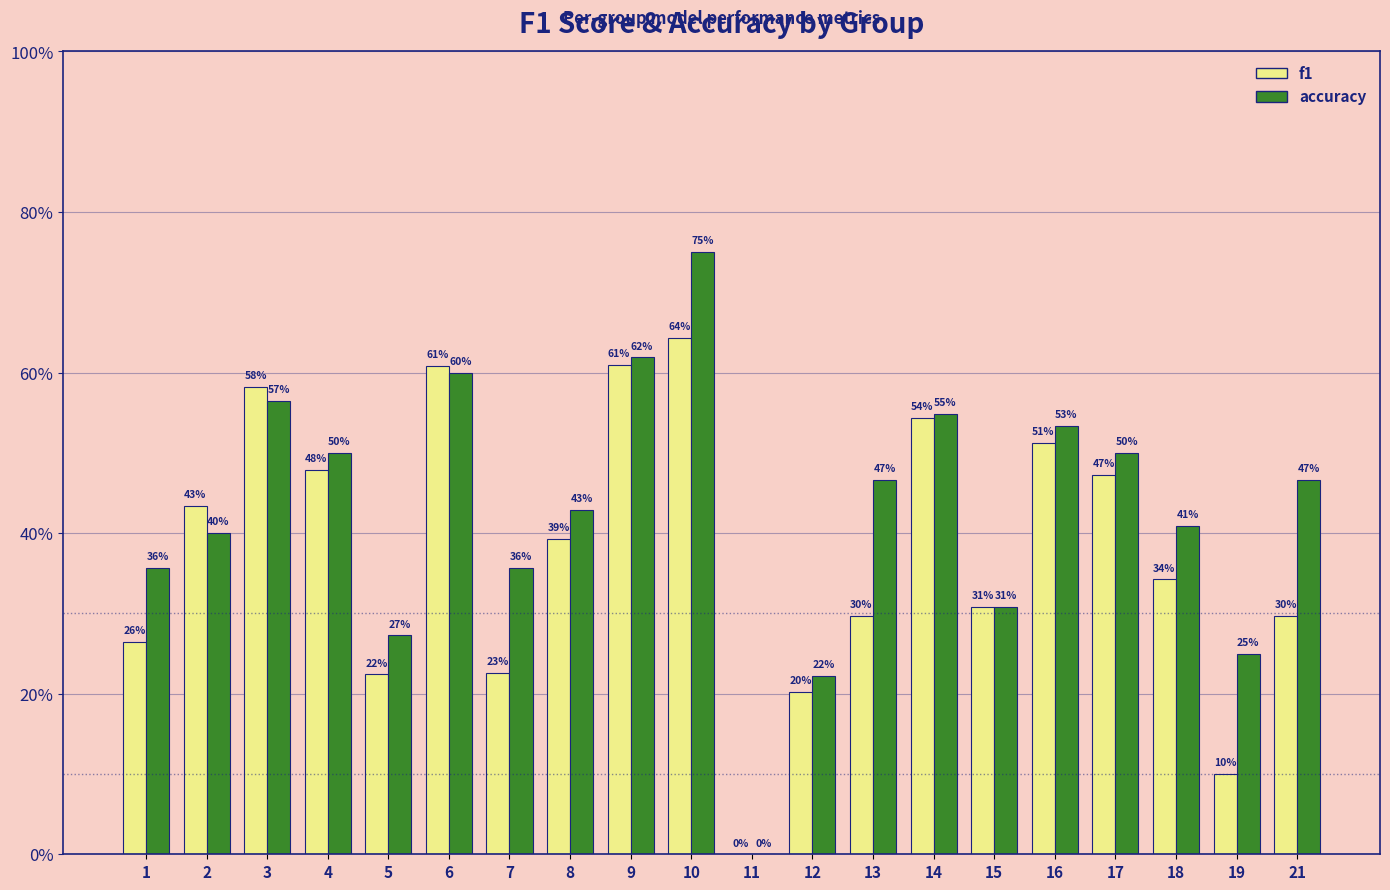

What are all the series names shown in the legend?

f1, accuracy